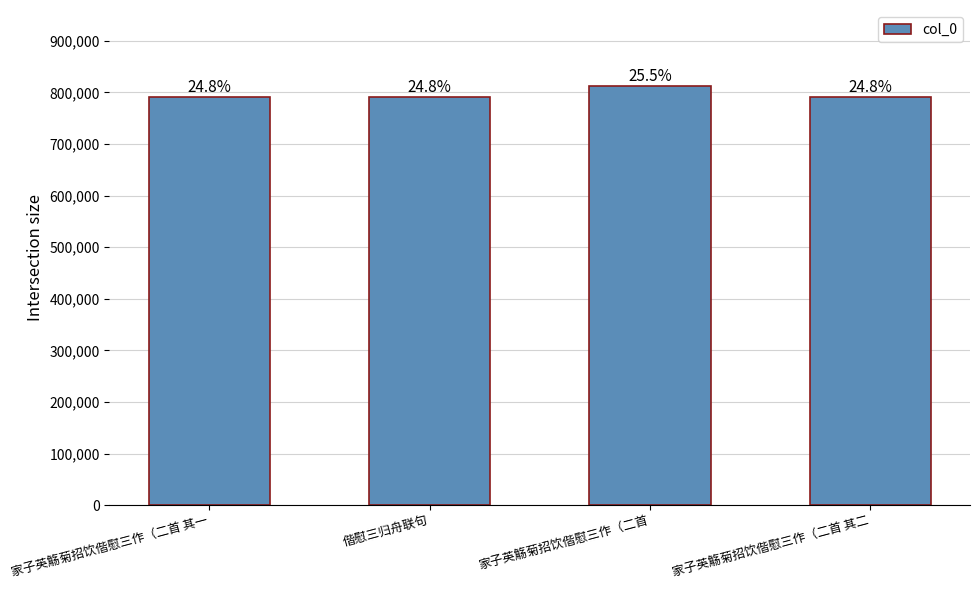

Where does the data first go above 790761?

家子英觞菊招饮偕慰三作（二首